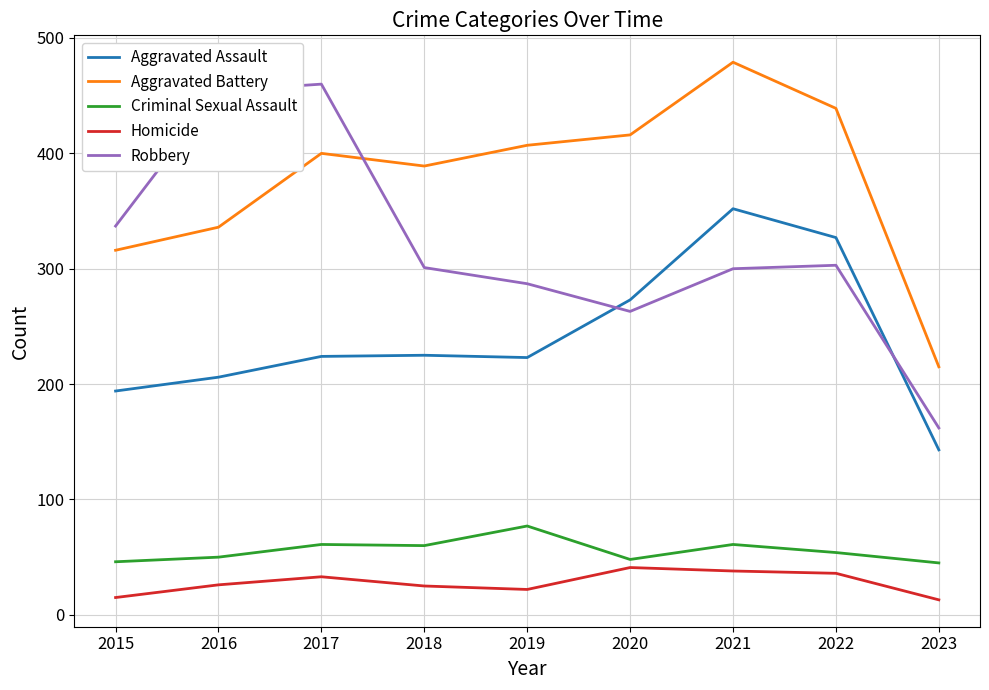

Is the value of Robbery at 2020 greater than the value of Aggravated Battery at 2016?

No